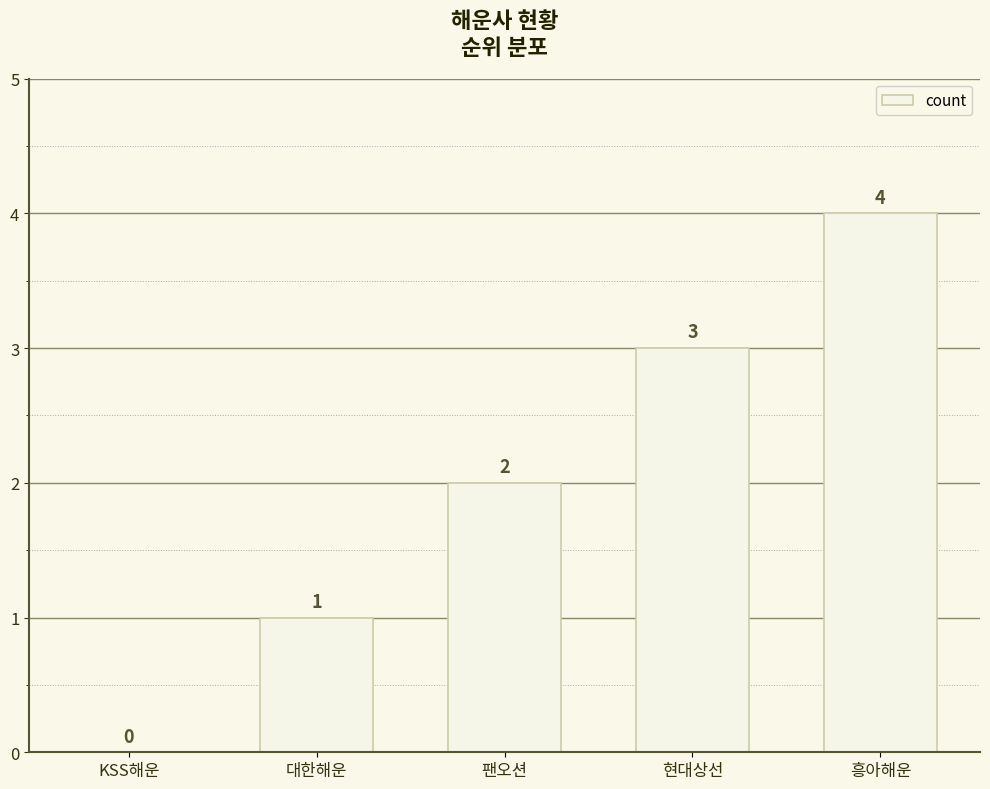

How many values are above zero?

4